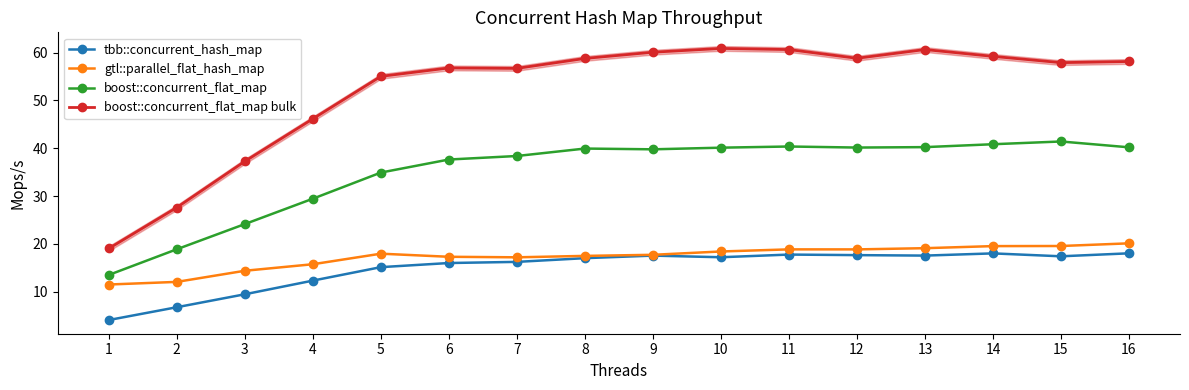

Where is boost::concurrent_flat_map nearest to the value 27?

4